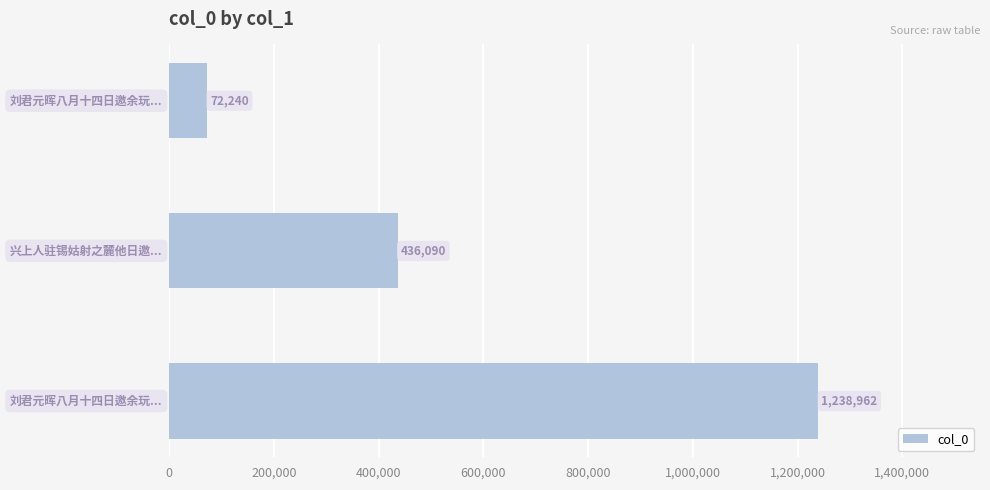

What is the minimum value shown in the chart?

72240